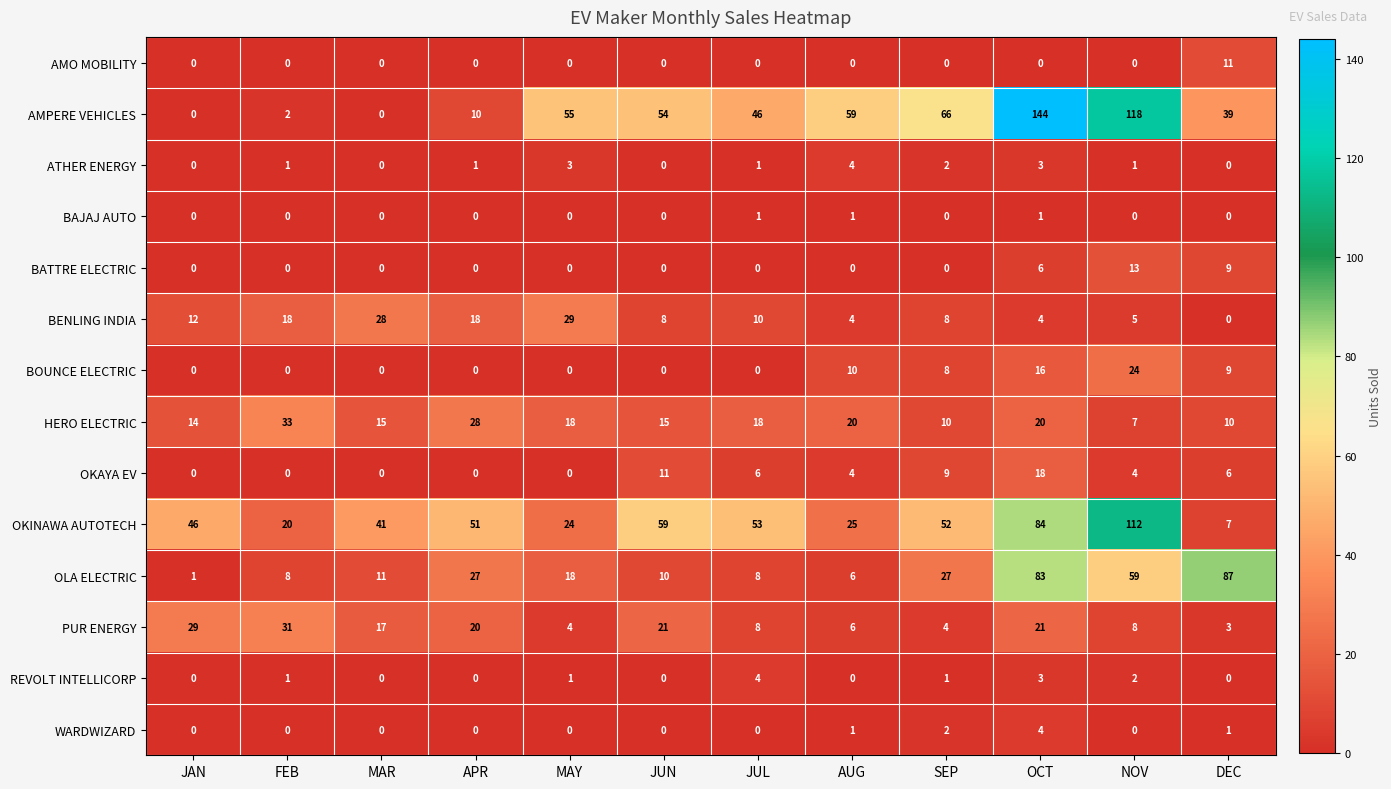

What is the difference between the highest and lowest values at JUN?

59